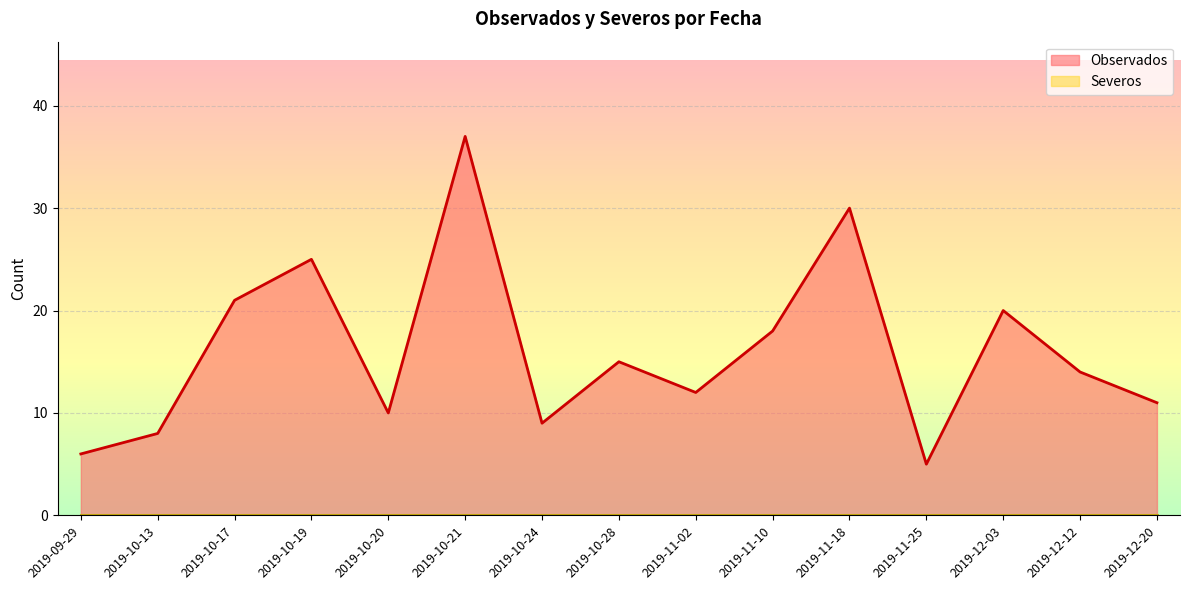

What is the smallest value displayed?

0